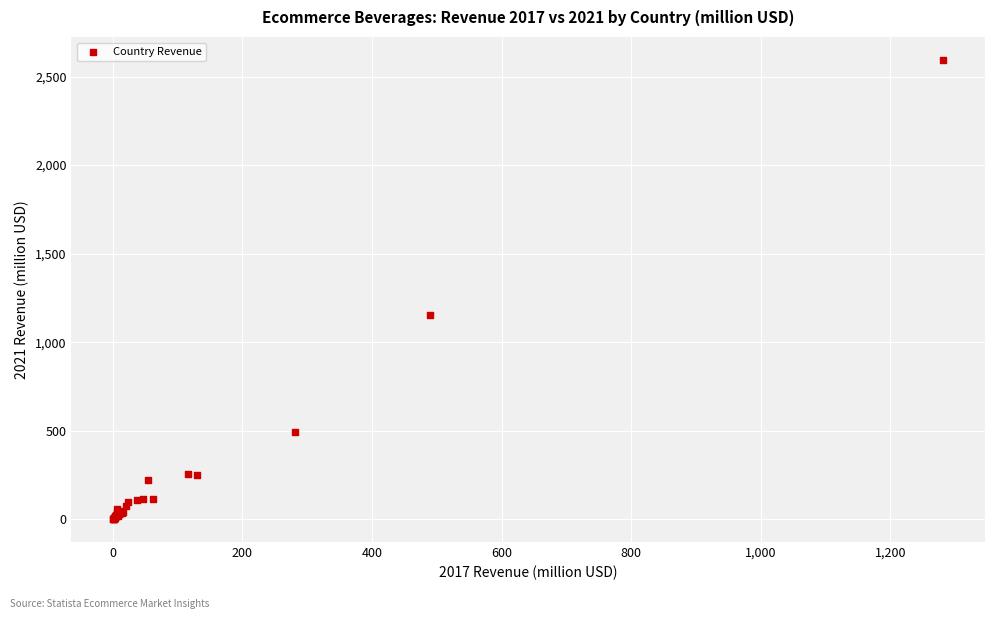

What Y value in the scatter plot is closest to 1297?

1156.0